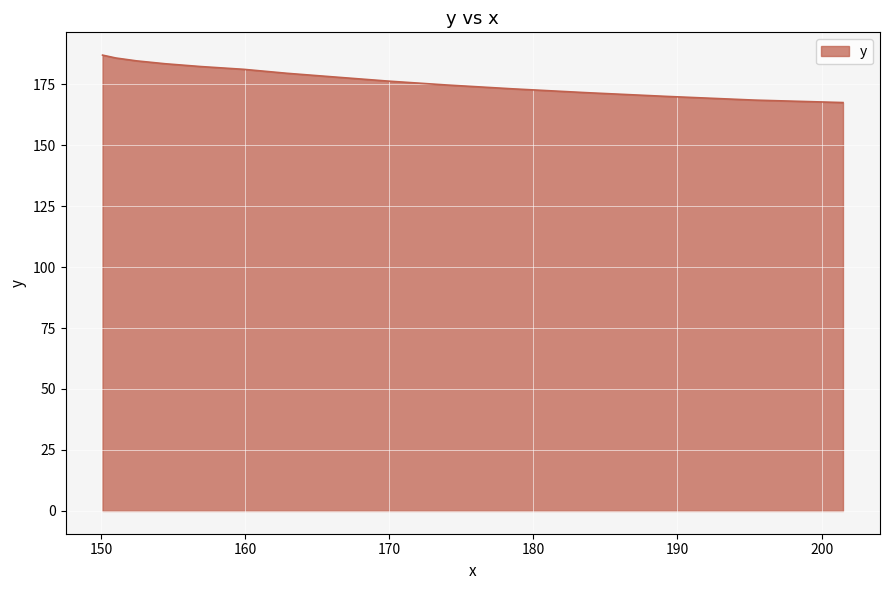

What is the difference between the maximum and minimum values?

19.4